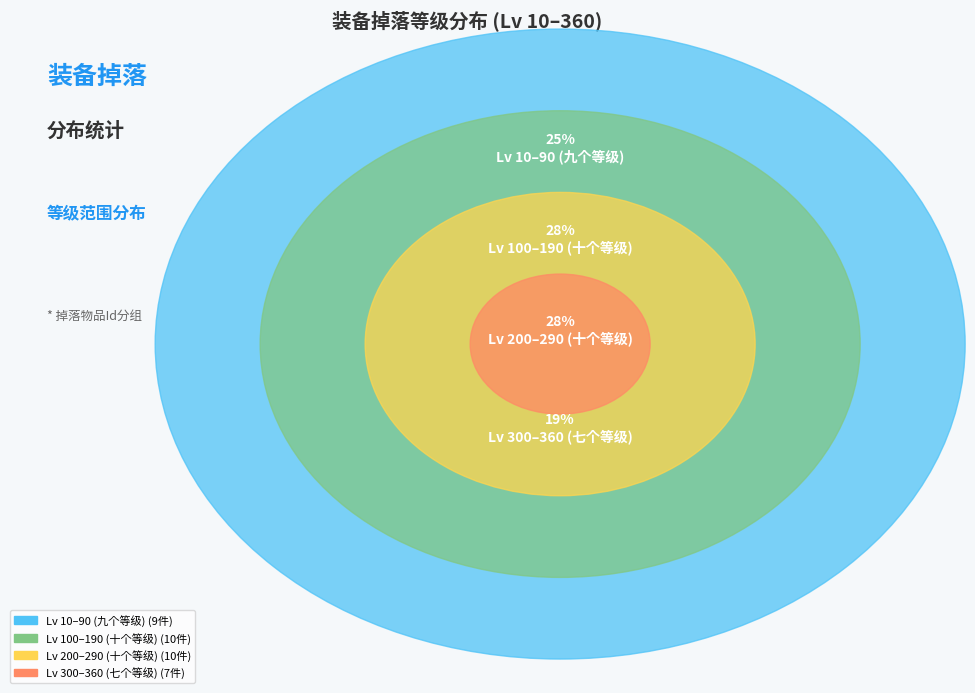

True or false: 60级装备 accounts for 17% of the total.

False